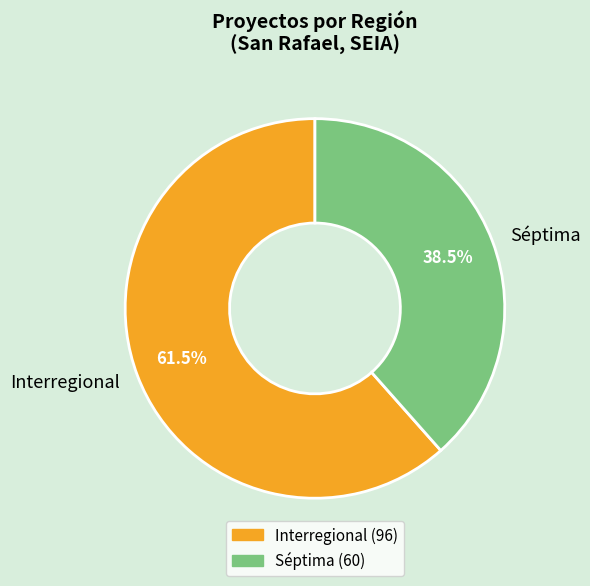

Rank the categories by value from lowest to highest.

Séptima, Interregional